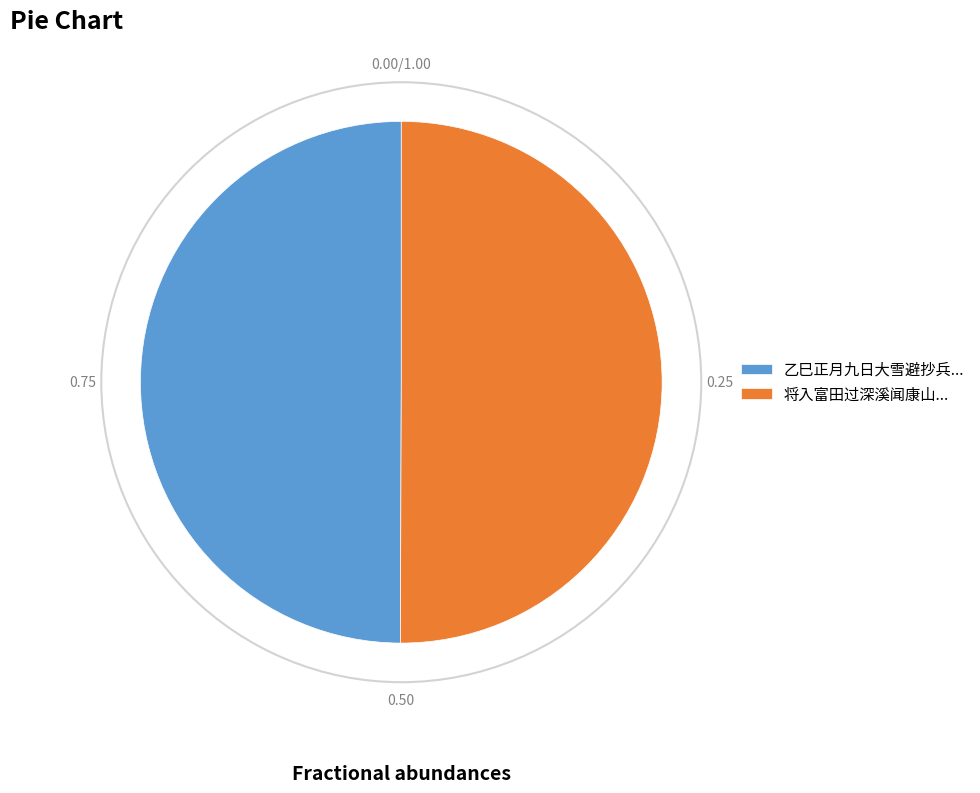

How many segments does this pie chart have?

2